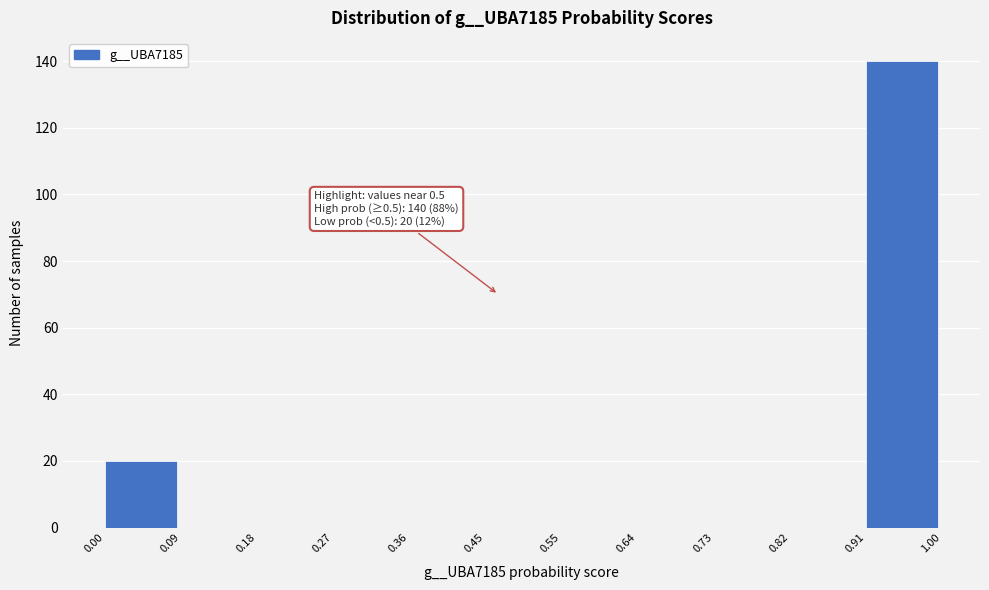

Which range on the x-axis has the tallest bar?

0.91 to 1.00